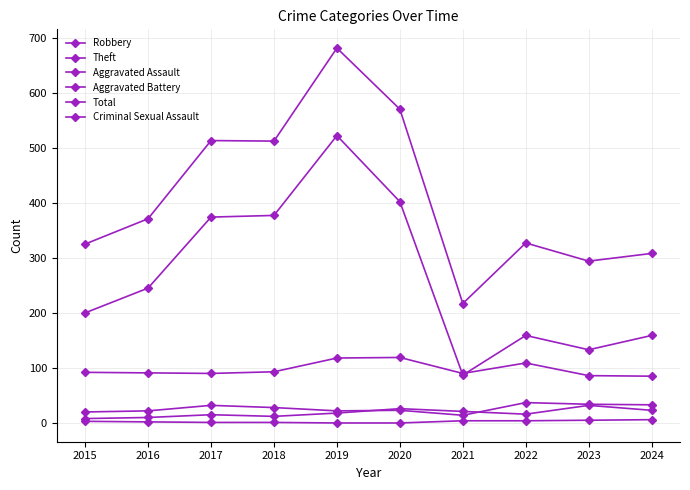

True or false: Robbery and Criminal Sexual Assault intersect in this chart.

False